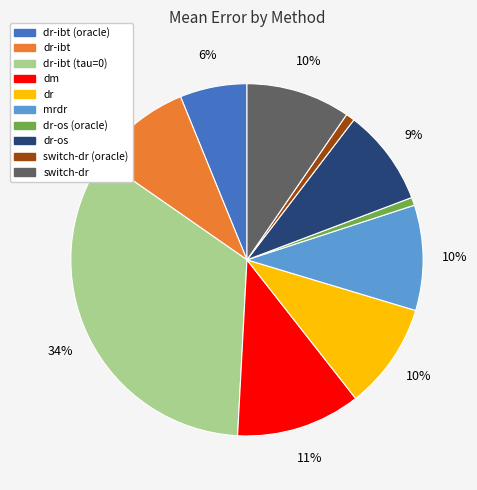

Does any single category account for the majority?

No